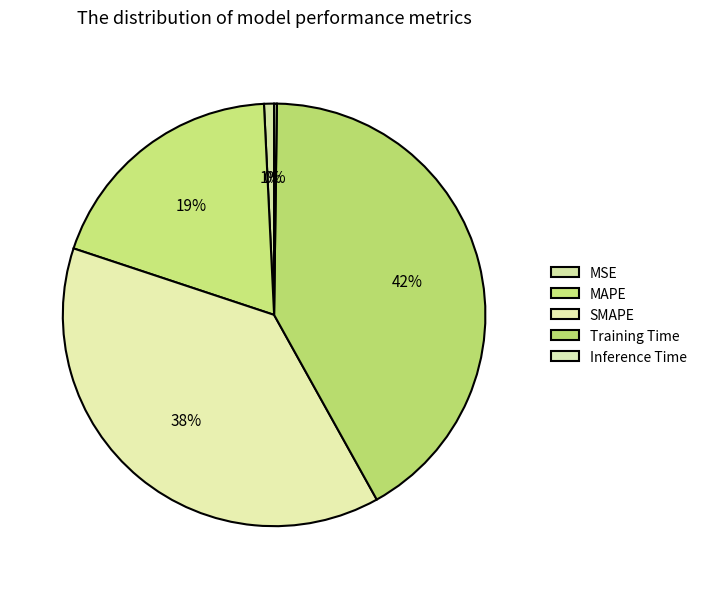

Is Inference Time the majority of the pie?

No